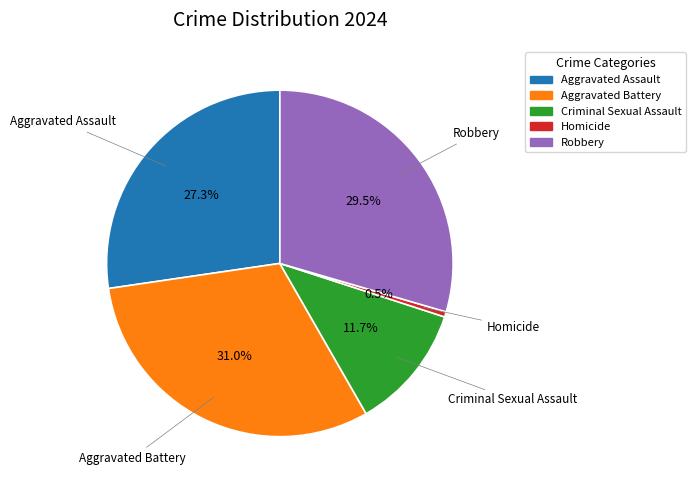

What is the largest slice in the pie chart?

Aggravated Battery